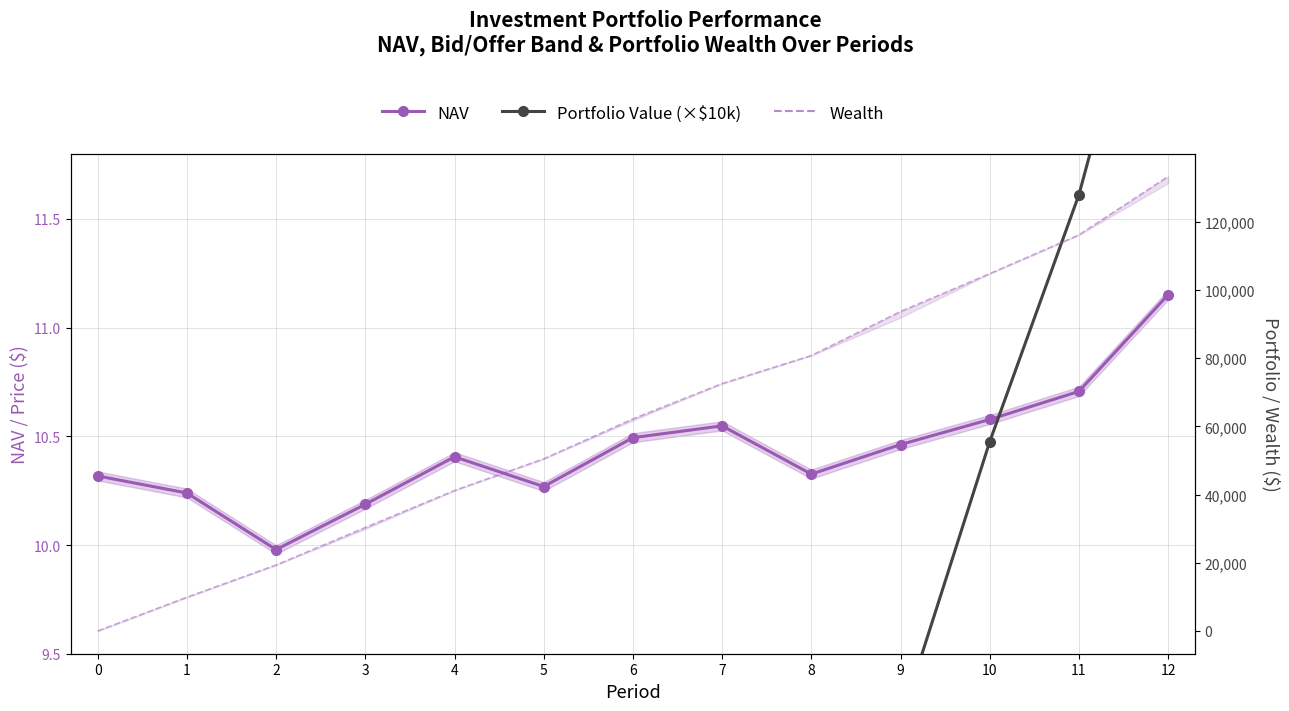

What is the sum of all Wealth values?

814438.0